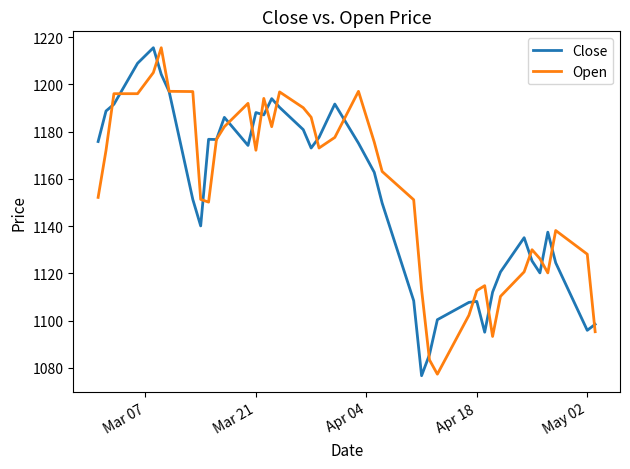

What is the maximum value for Open?

1215.5